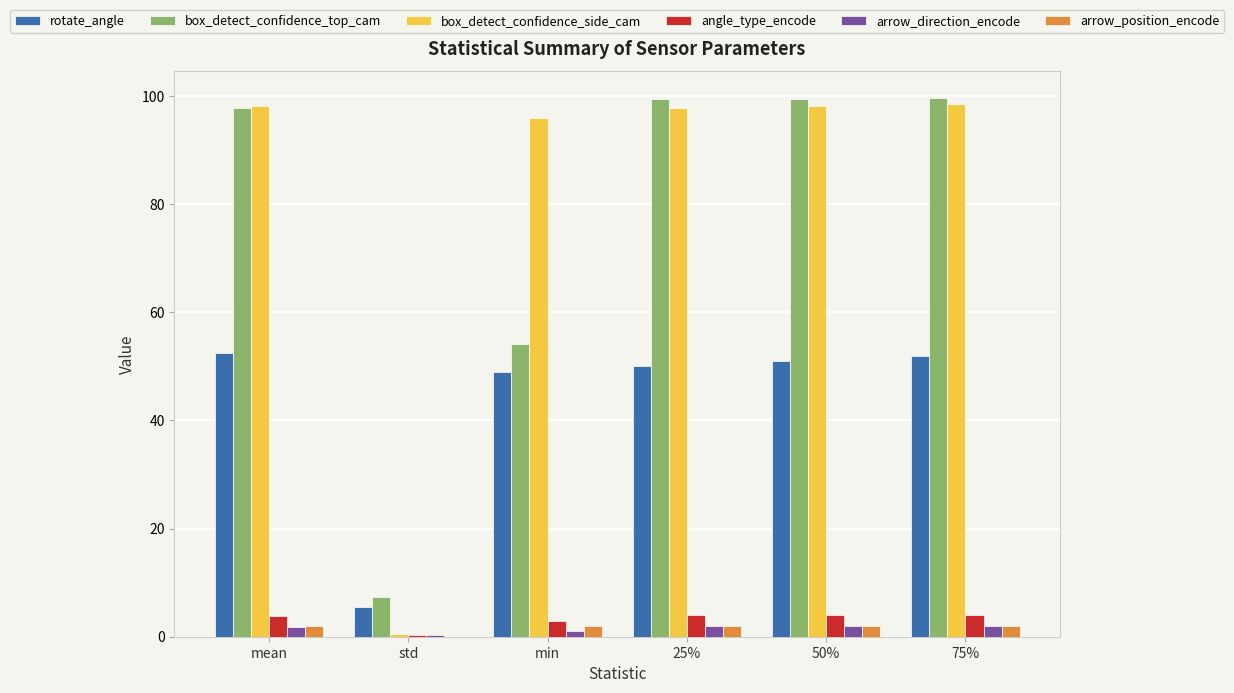

Is it true that arrow_direction_encode equals 2.0 at 50%?

True